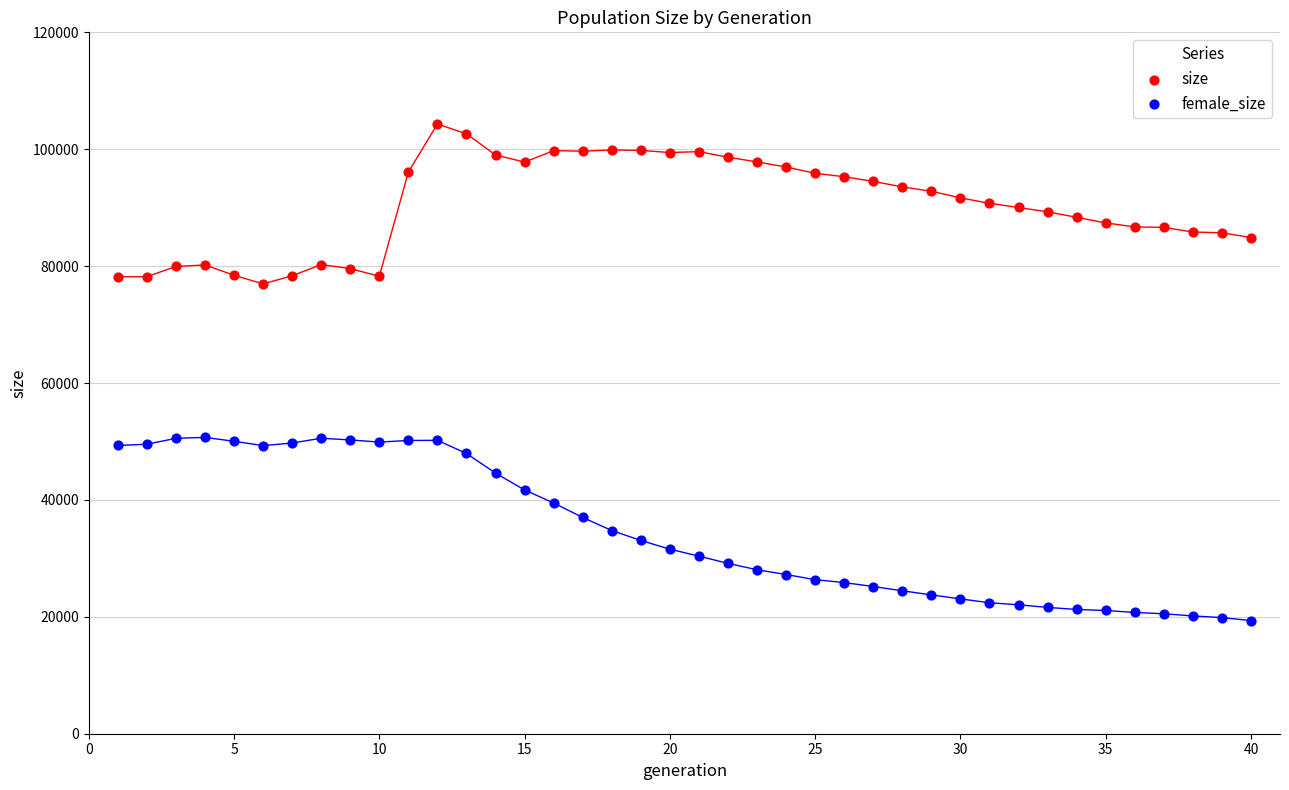

What are all the series names shown in the legend?

size, female_size